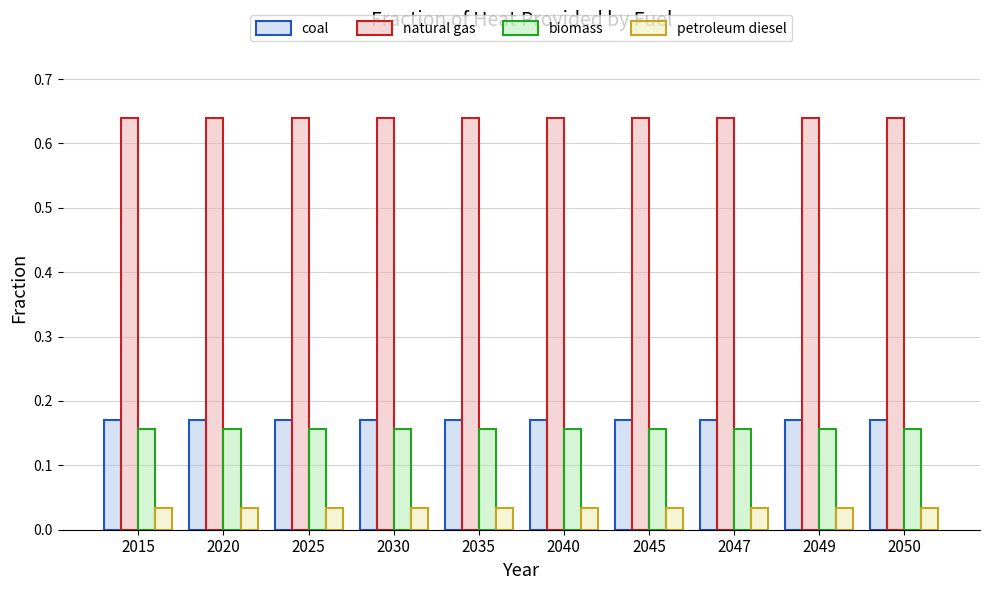

What is the sum of the biomass values at 2025 and 2050?

0.3